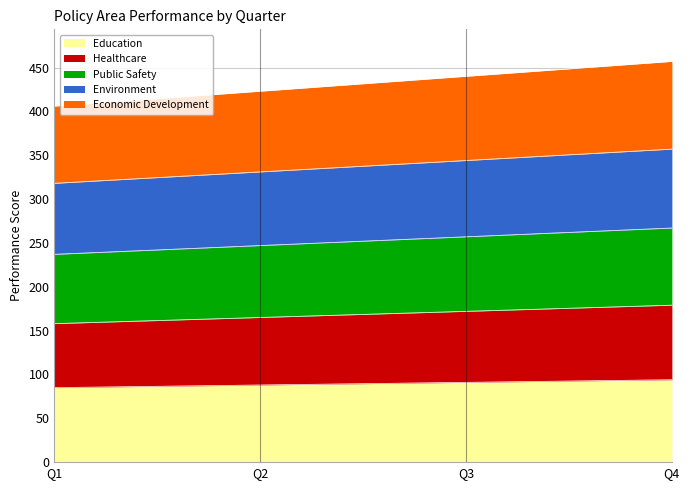

True or false: Public Safety and Healthcare intersect in this chart.

False